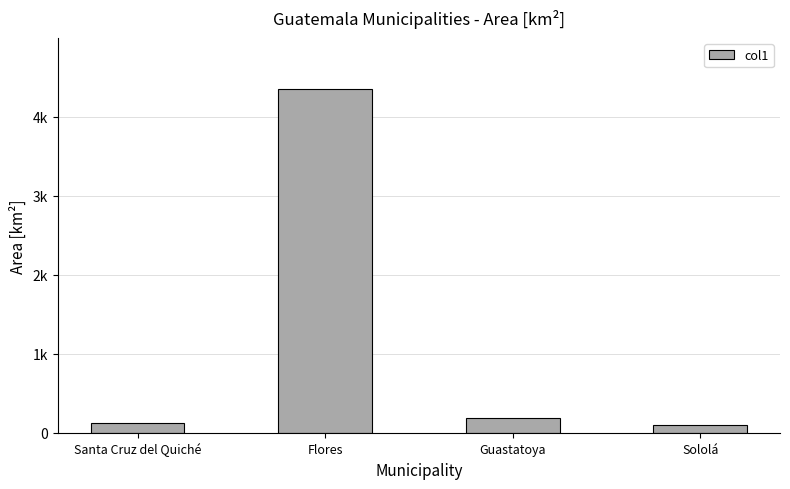

Does the chart contain any negative values?

No